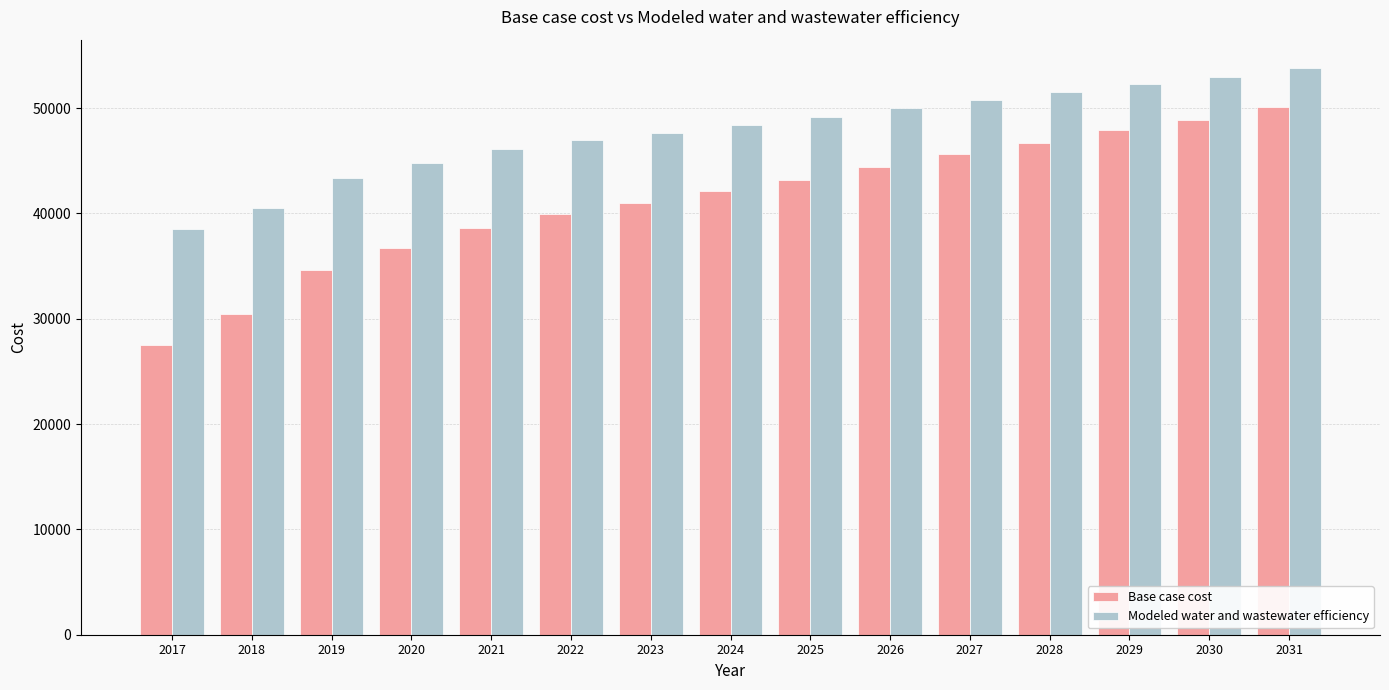

What are all the series names shown in the legend?

Base case cost, Modeled water and wastewater efficiency